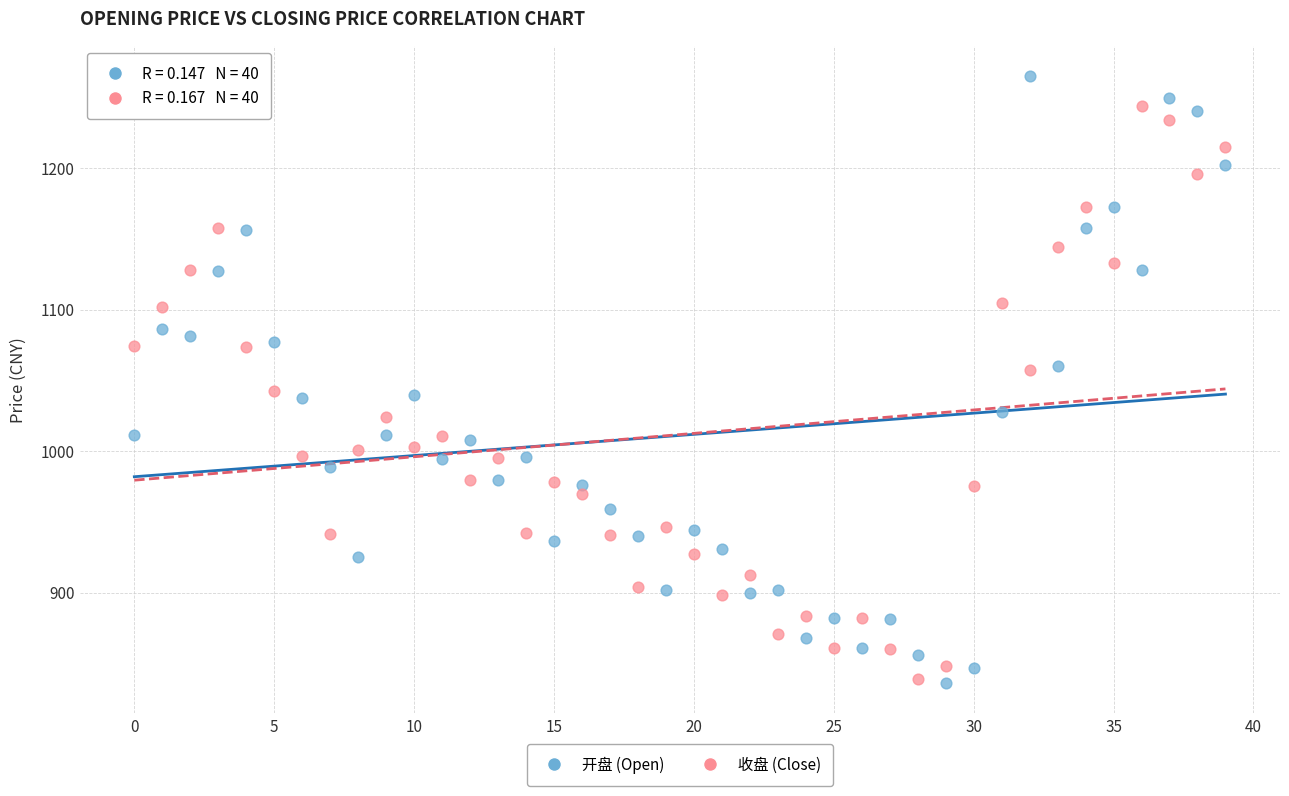

What are all the series names shown in the legend?

开盘 (Open), 收盘 (Close)